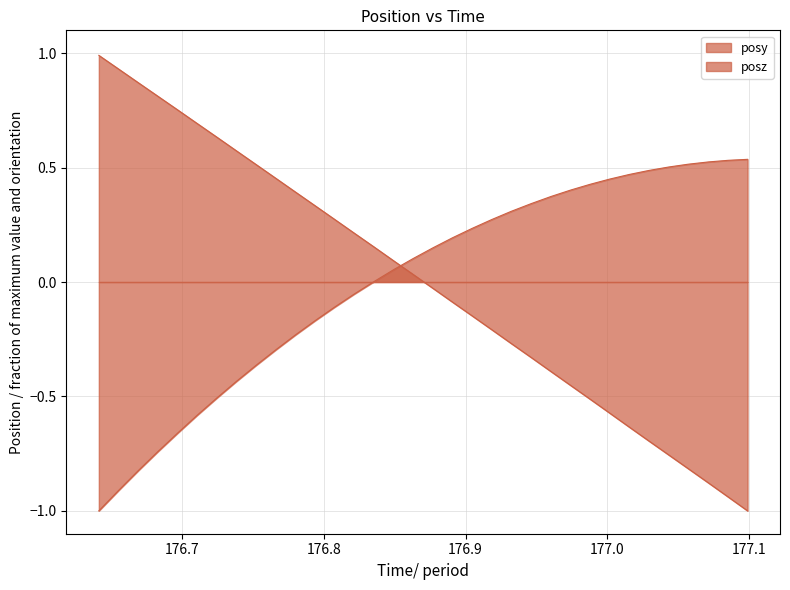

The posy series shows -0.1 at 10. True or false?

False